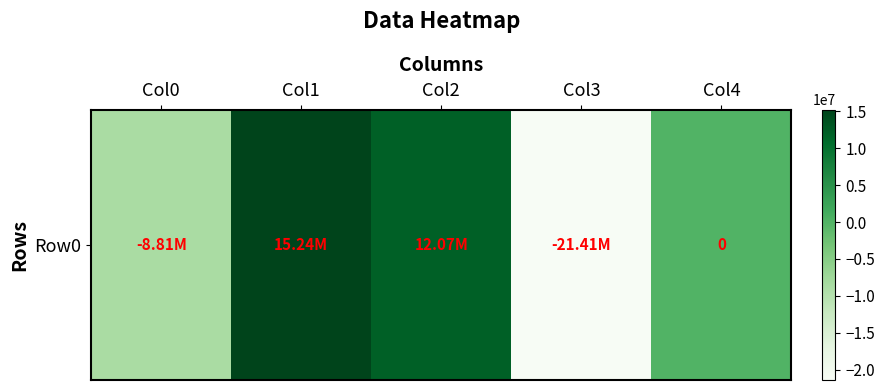

The chart shows a value of -29698969 at Col3. True or false?

False